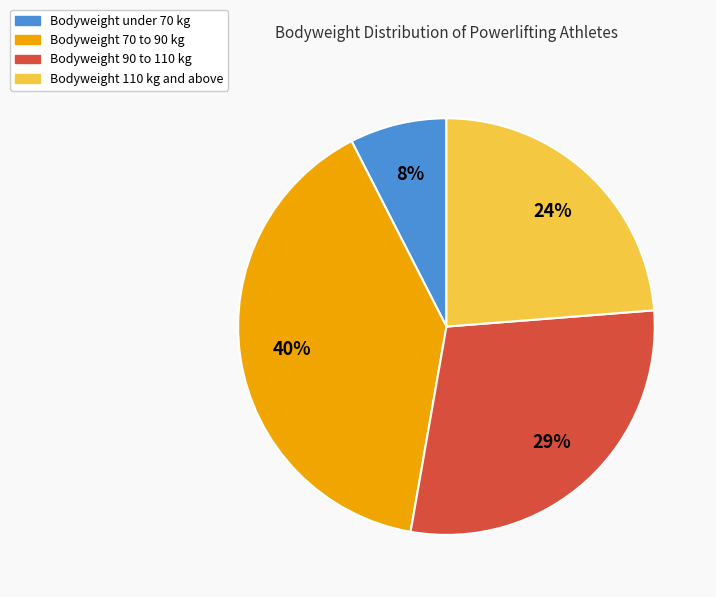

What is the largest slice in the pie chart?

Bodyweight 70 to 90 kg